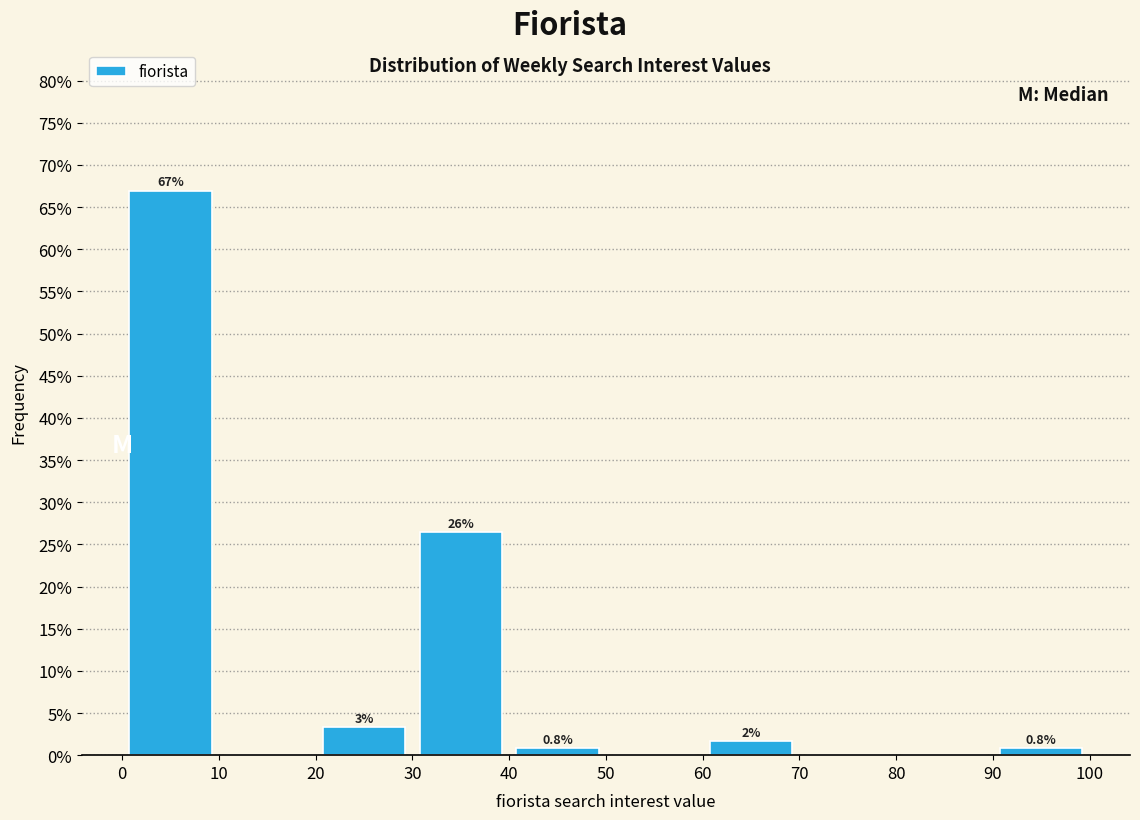

Over which range of the x-axis is the bar tallest?

0 to 10